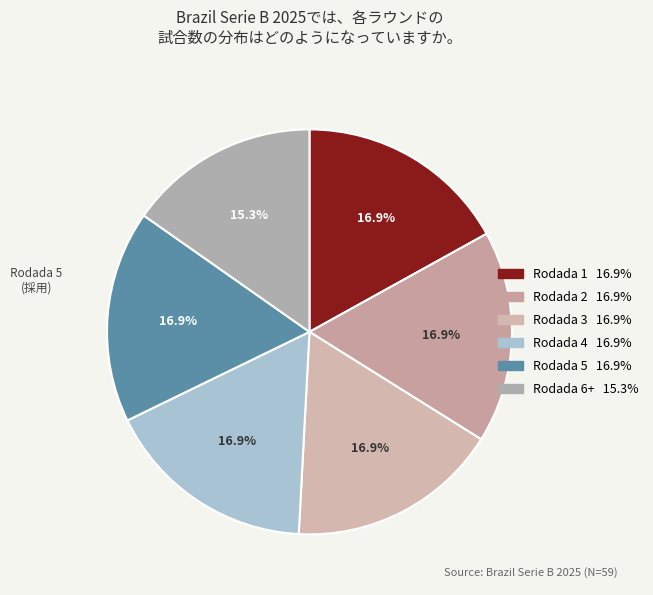

What is the smallest slice in the pie chart?

Rodada 6